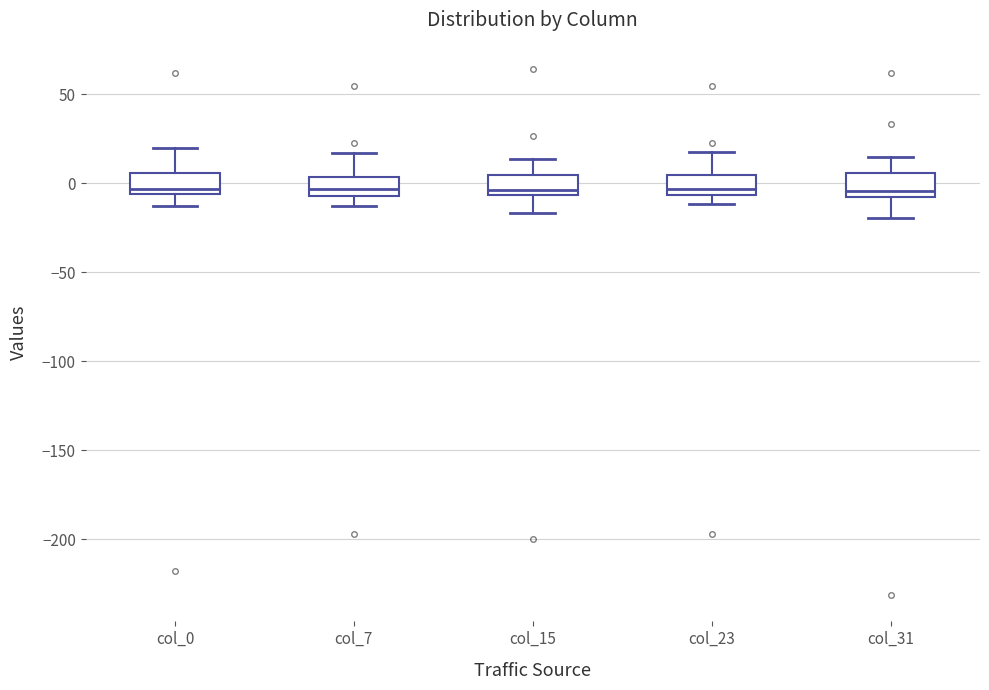

Reading left to right, transcribe this box plot: for each box, give where its median line is, the range the box spans, and where its two whiskers end, as read against the y-axis. The values are not printed on the chart, so give them approximately, as read against the axis.

col_0: median -5 (just above the box's lower edge), box -5 to 5, whiskers -15 to 20
col_7: median -5 (just above the box's lower edge), box -5 to 5, whiskers -15 to 15
col_15: median -5 (just above the box's lower edge), box -5 to 5, whiskers -15 to 15
col_23: median -5 (just above the box's lower edge), box -5 to 5, whiskers -10 to 20
col_31: median -5, box -10 to 5, whiskers -20 to 15